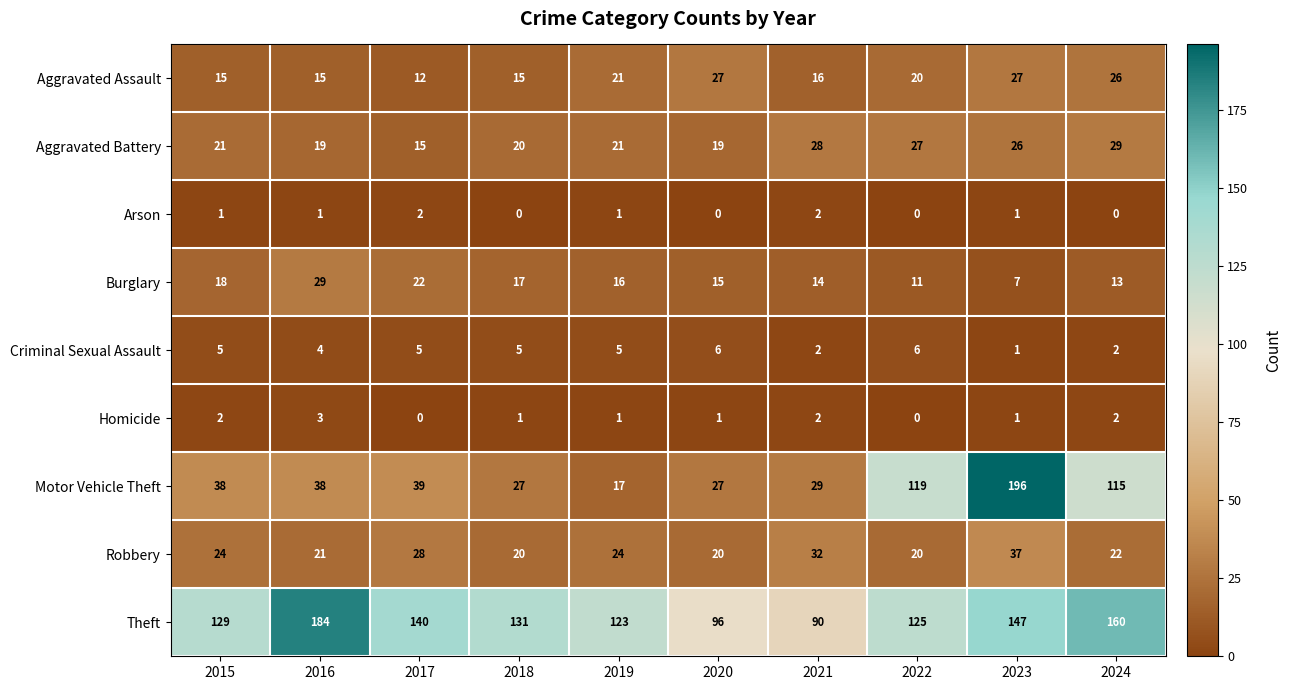

What is the difference between the second highest and minimum values in the Motor Vehicle Theft series?

102